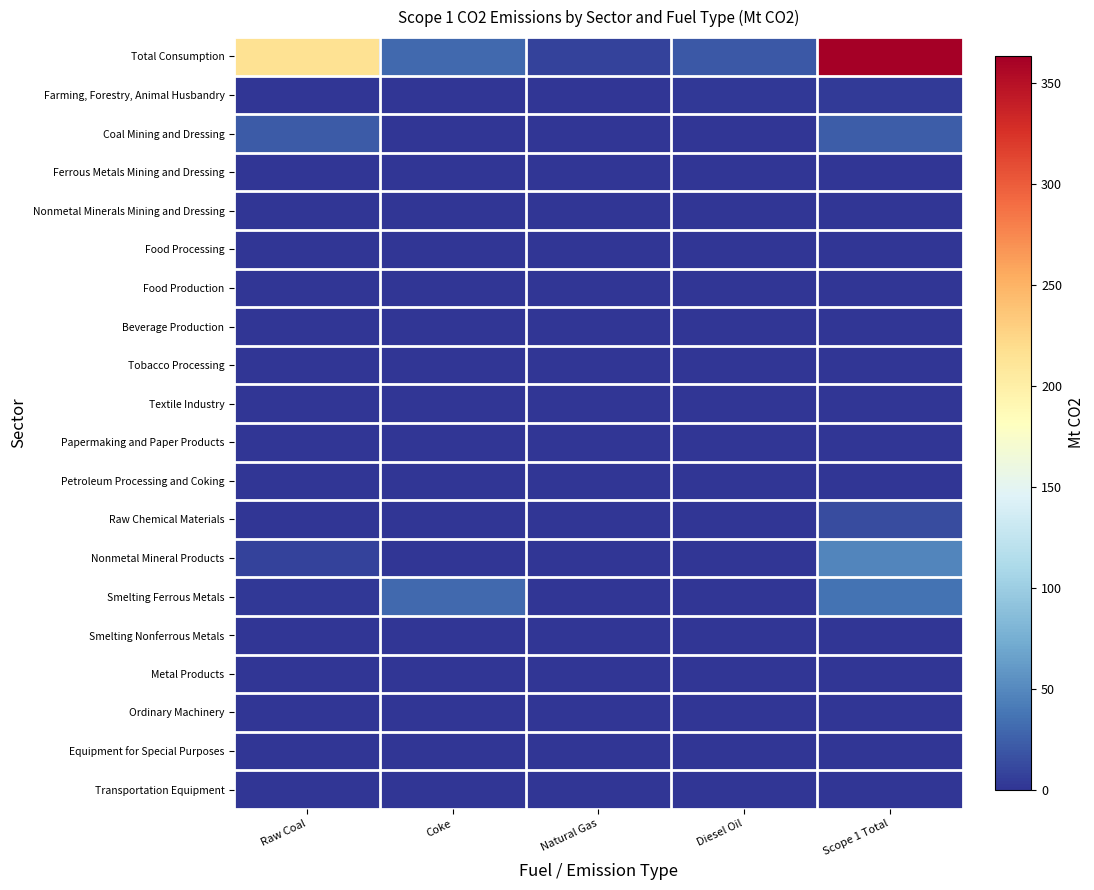

Which series has the largest range (max minus min)?

Total Consumption